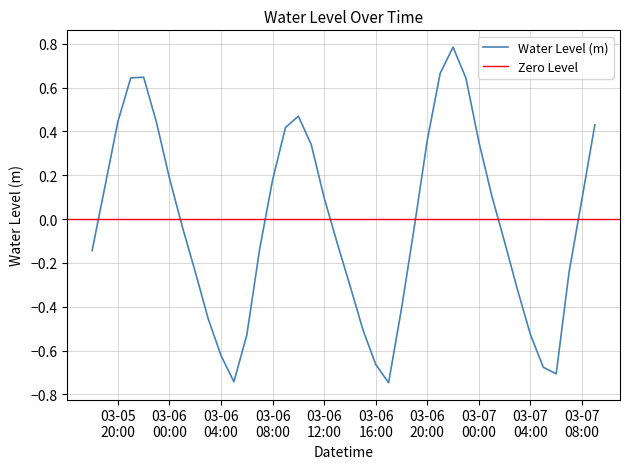

Where does the data first go above 0?

2023-03-05 19:00:00